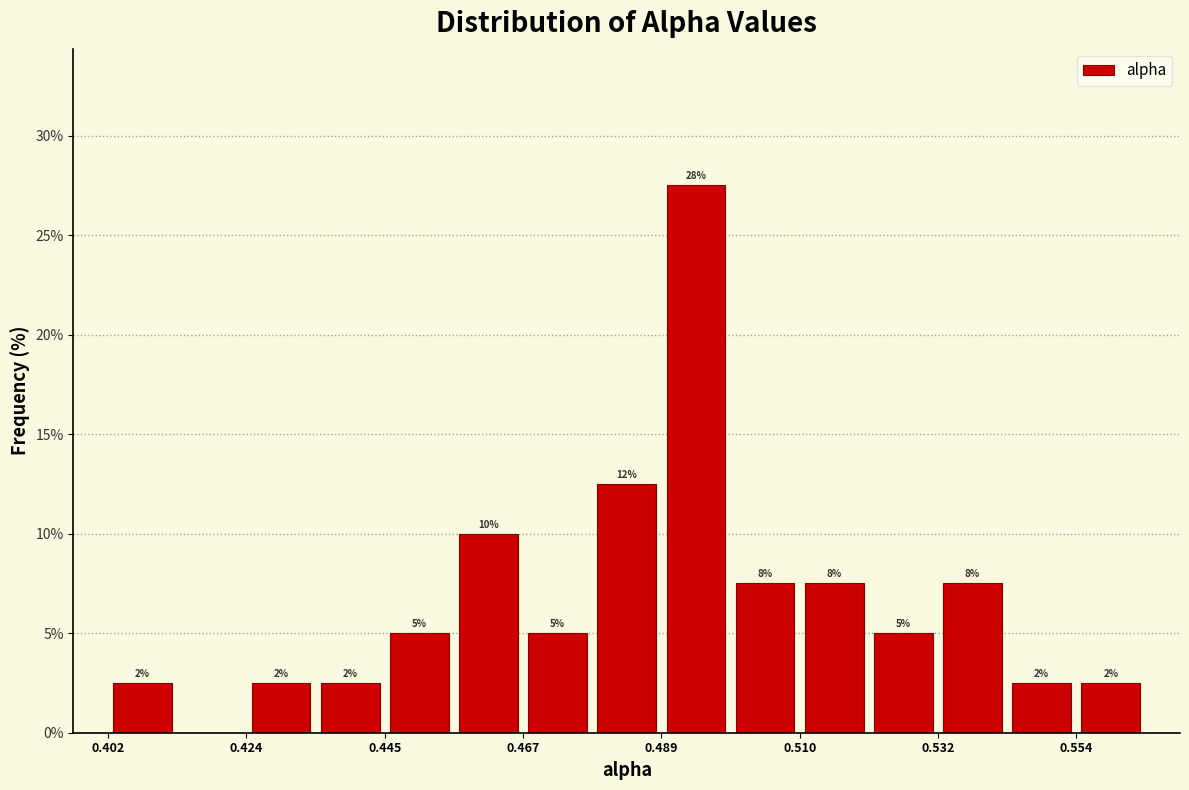

Around what value on the x-axis is the tallest bar? Give the approximate position of its centre, as read against the axis.

0.495